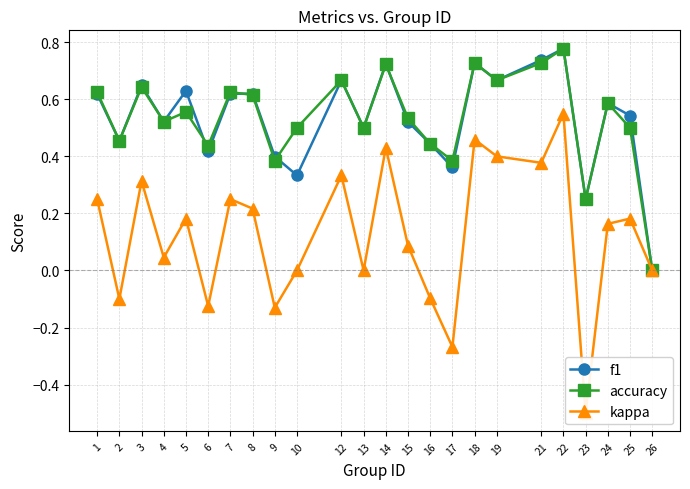

The value of kappa at 4 is 0.1. True or false?

False